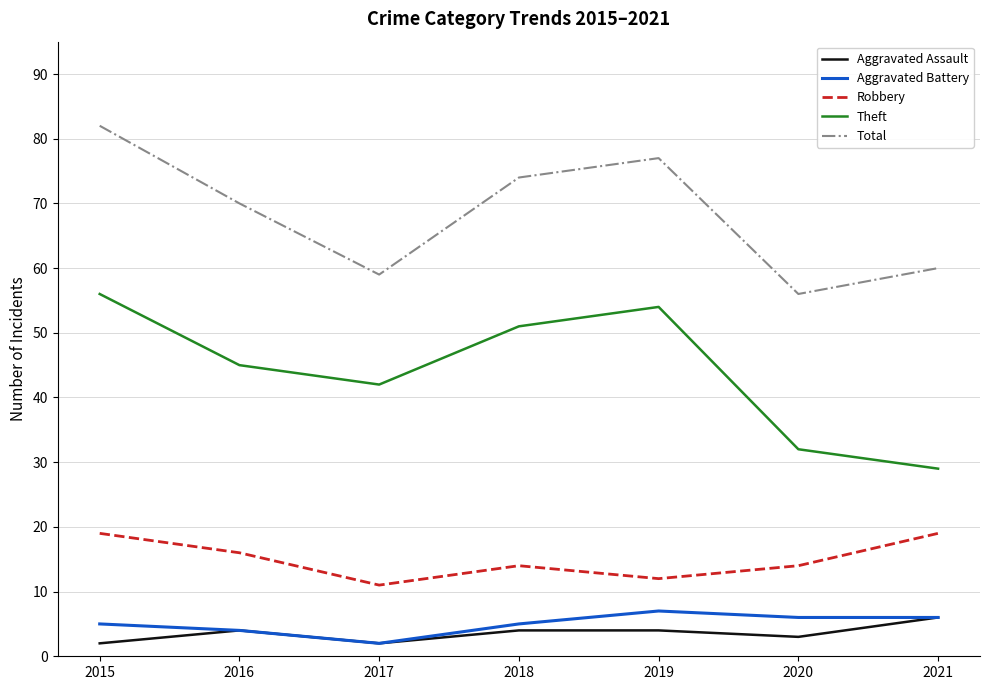

Reading right to left, list all the values displayed in this chart.

Aggravated Assault: 2021=6	2020=3	2019=4	2018=4	2017=2	2016=4	2015=2
Aggravated Battery: 2021=6	2020=6	2019=7	2018=5	2017=2	2016=4	2015=5
Robbery: 2021=19	2020=14	2019=12	2018=14	2017=11	2016=16	2015=19
Theft: 2021=29	2020=32	2019=54	2018=51	2017=42	2016=45	2015=56
Total: 2021=60	2020=56	2019=77	2018=74	2017=59	2016=70	2015=82